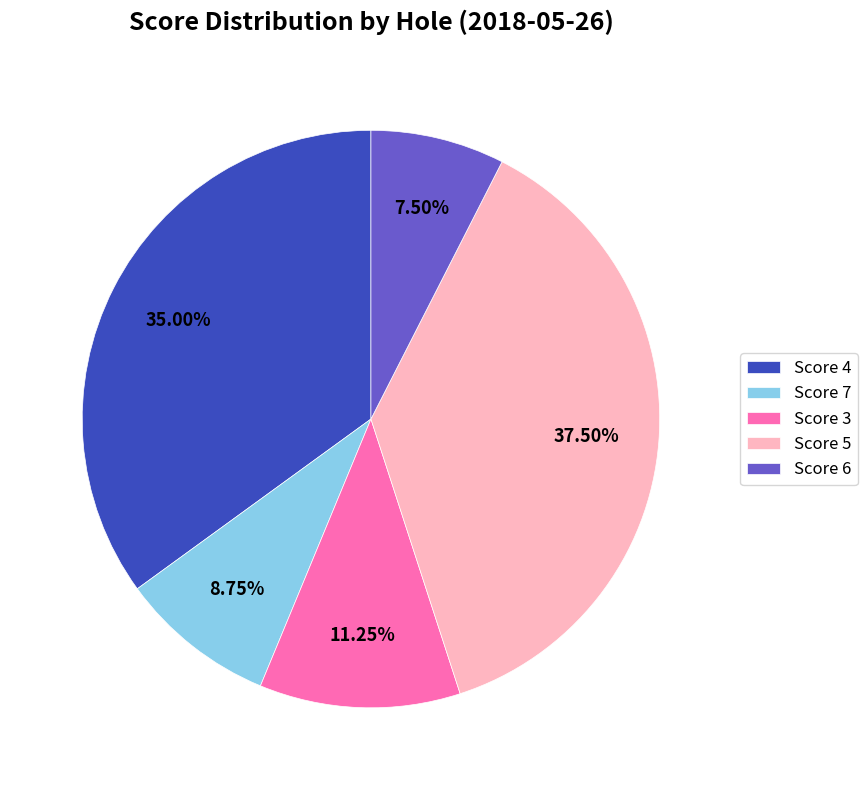

Between Score 6 and Score 3, which is larger?

Score 3